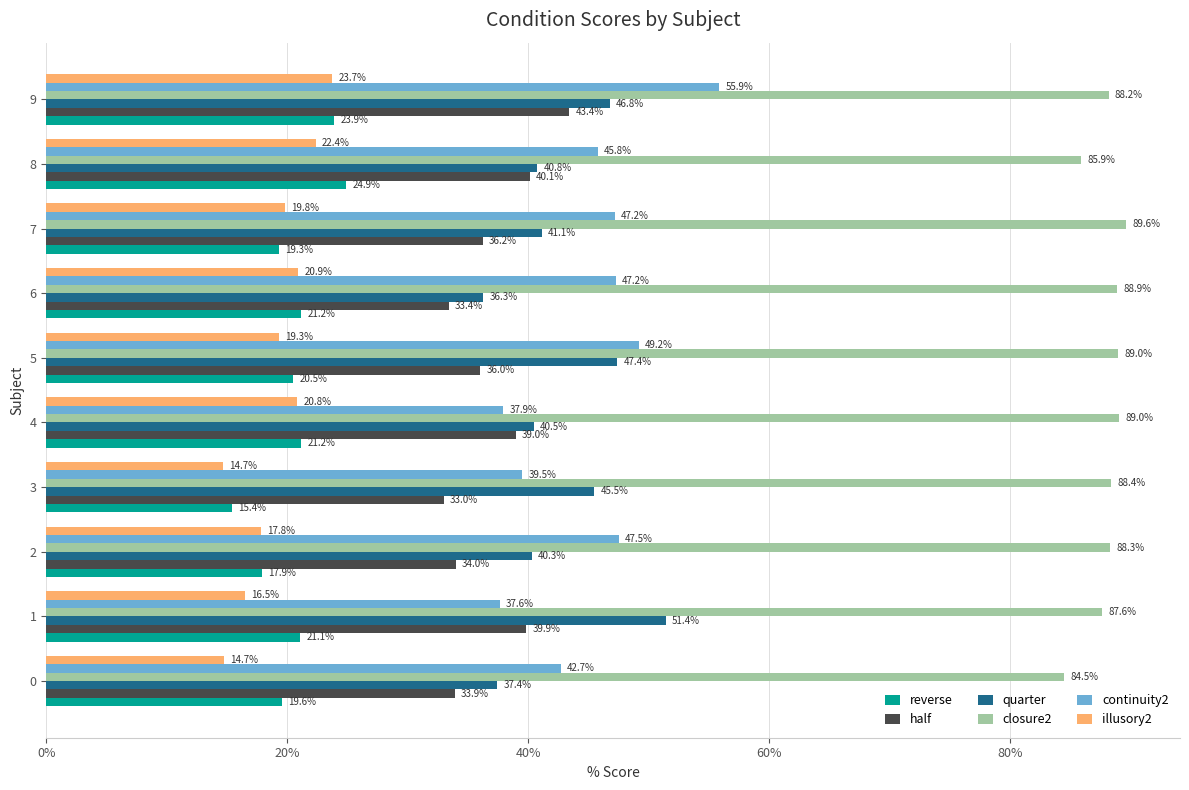

What is the approximate value of half at 4?

39.0